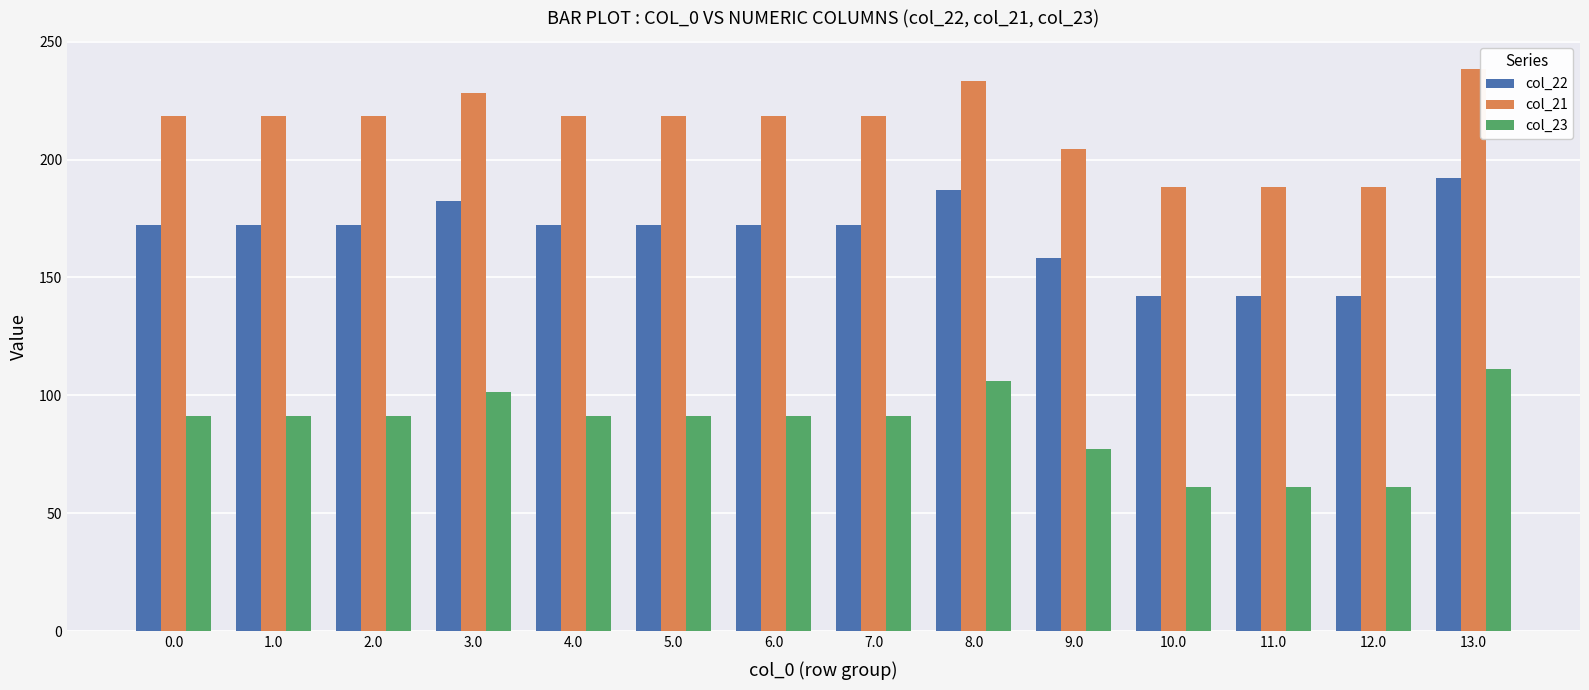

What is the total value across all series at 5.0?

482.0